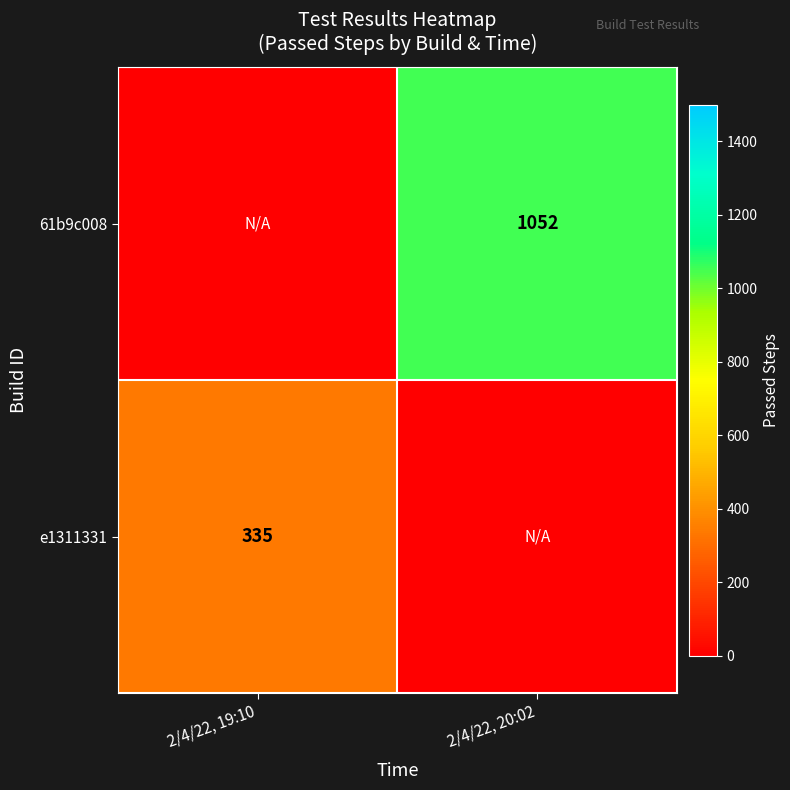

The e1311331 series shows 560 at 2/4/22, 19:10. True or false?

False